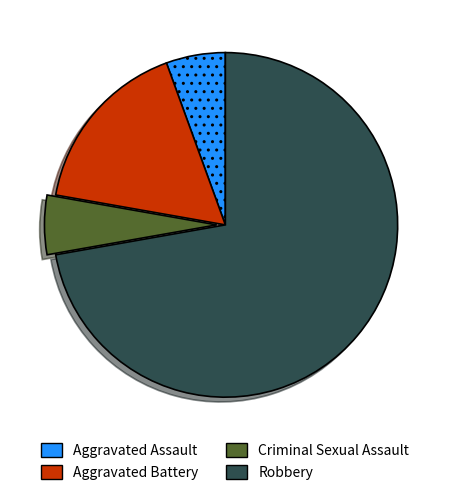

Count the number of slices in the pie.

4